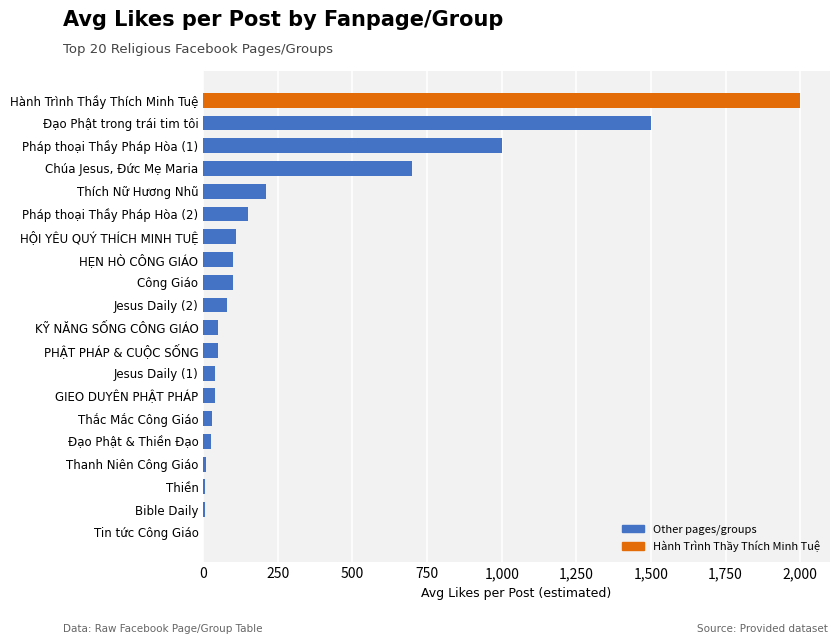

What is the change in value from Thích Nữ Hương Nhũ to Đạo Phật trong trái tim tôi?

+1290